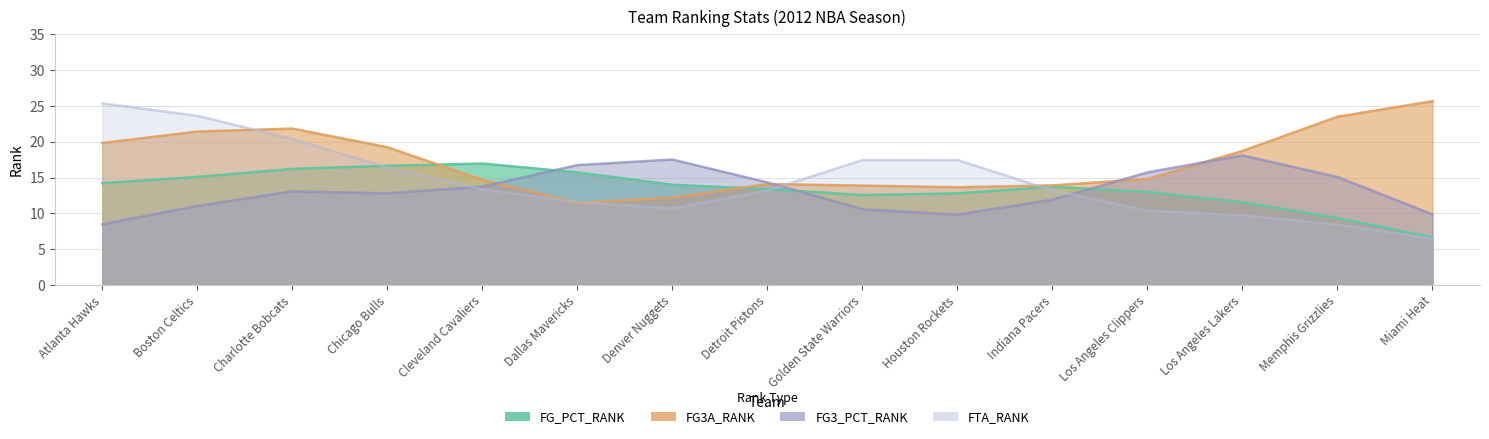

True or false: FG3A_RANK has a value of 8 at Miami Heat.

False